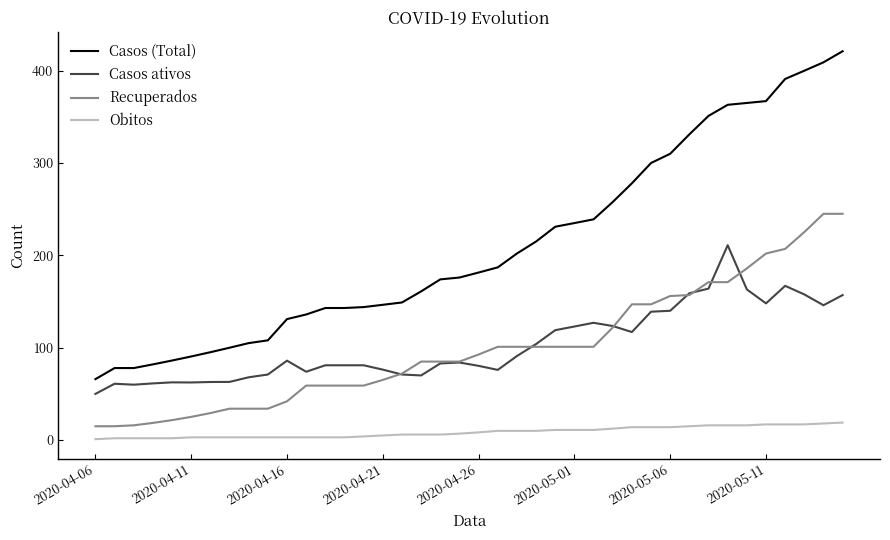

List the series in order of their peak value, lowest first.

Obitos, Casos ativos, Recuperados, Casos (Total)